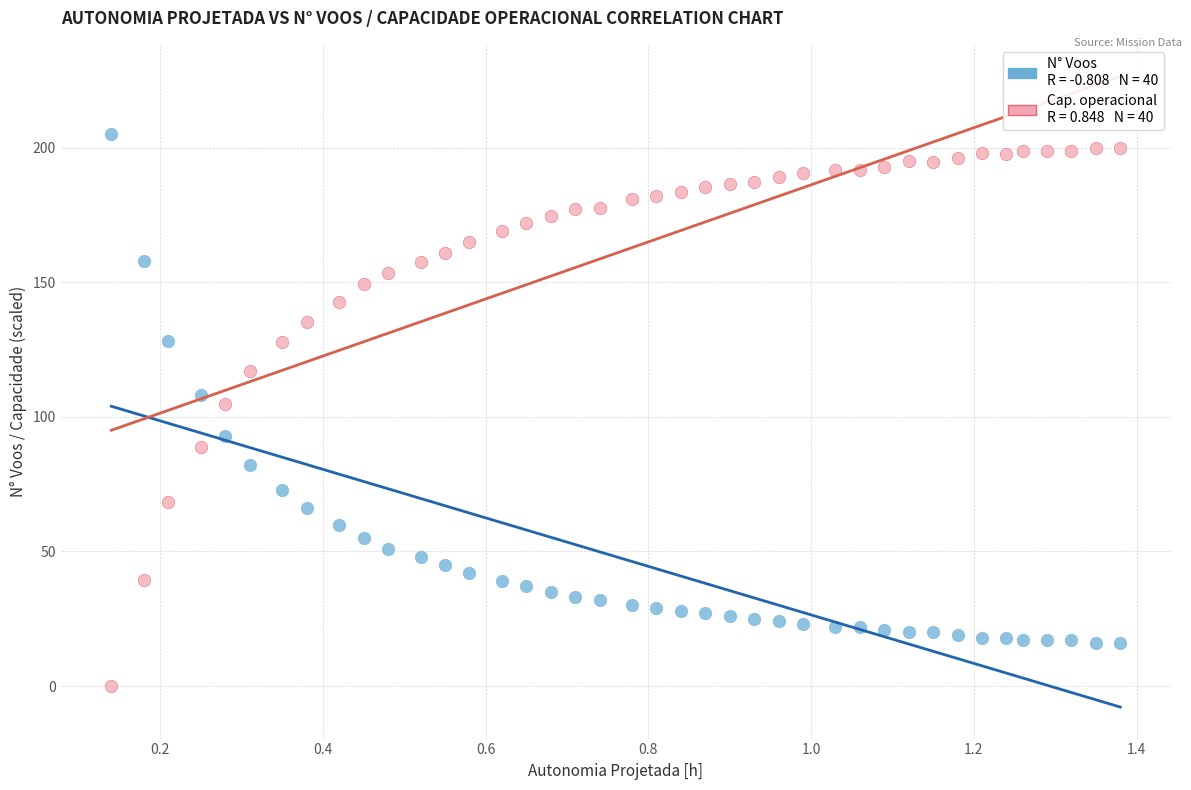

Across all data points, what is the range of Y values (max minus min)?

205.0